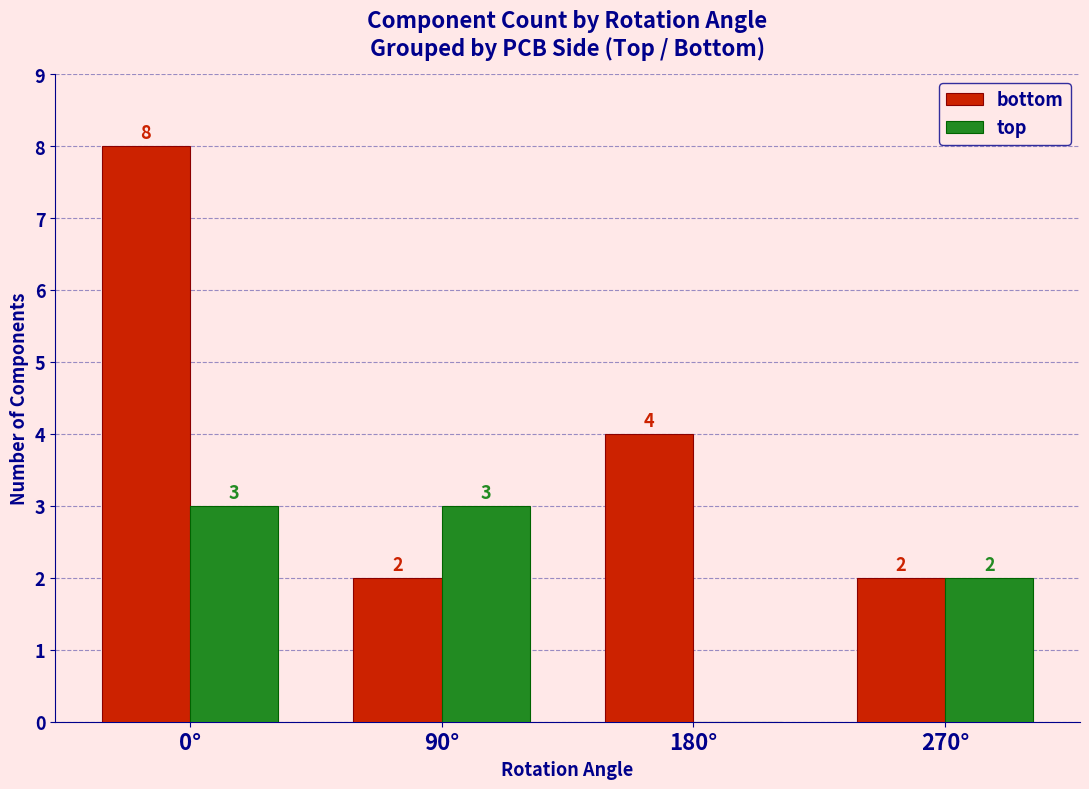

Reading left to right, list all the values displayed in this chart.

bottom: 8	2	4	2
top: 3	3	0	2